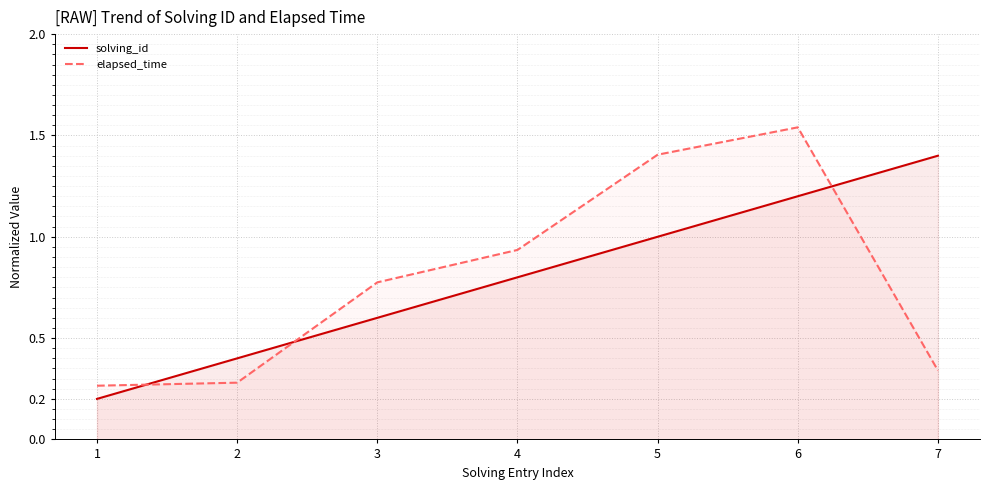

Which category has the lowest value in the solving_id series?

1